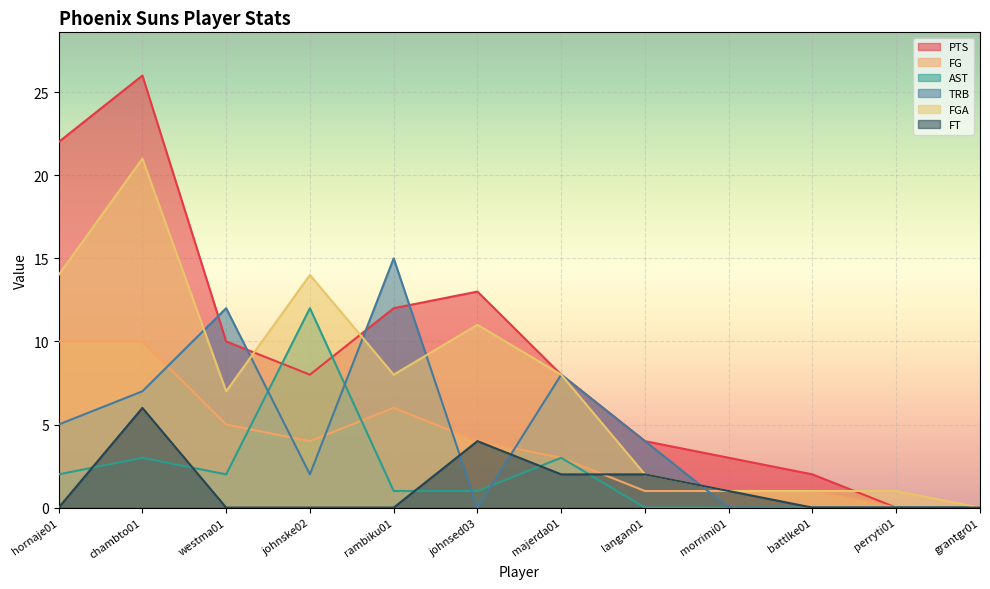

What is the label of the 10th point from the left?

battlke01